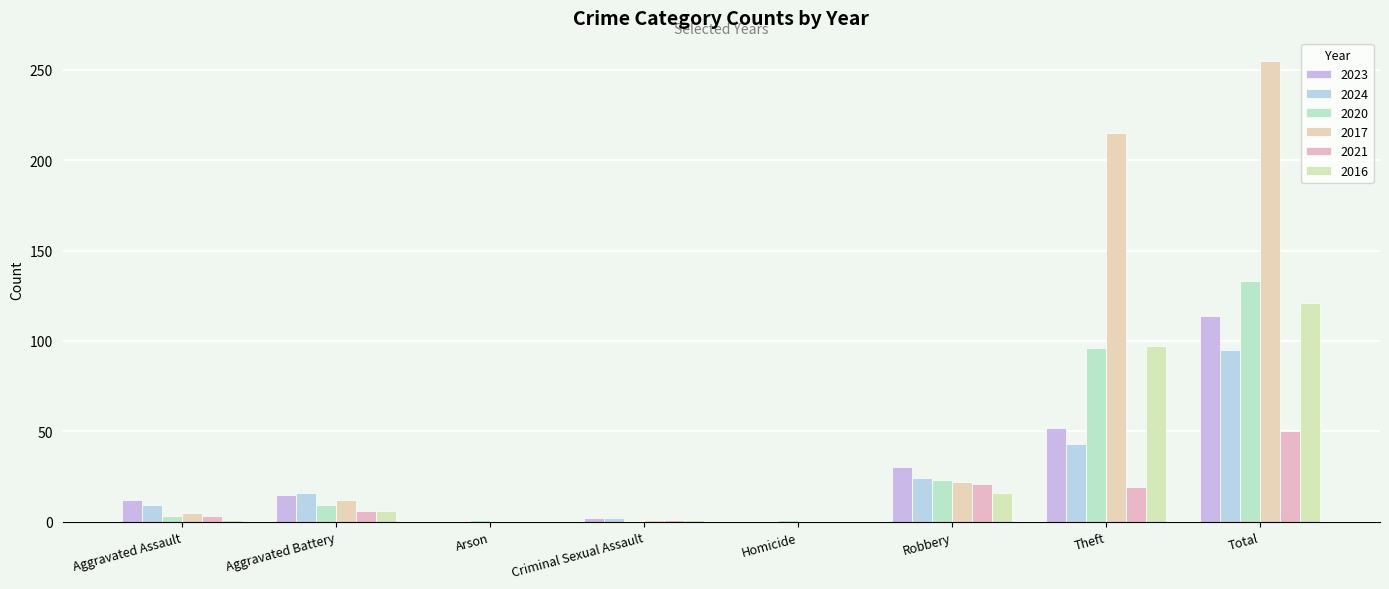

How many series are shown in this chart?

6